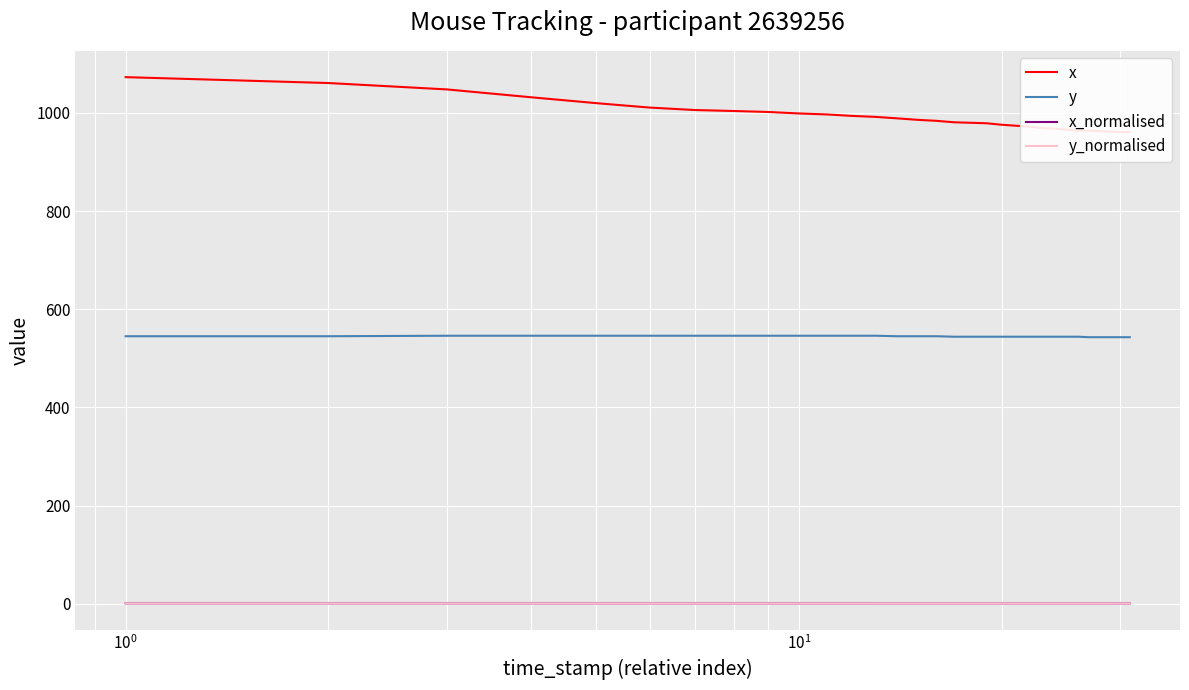

What is the lowest value of the y series?

543.0